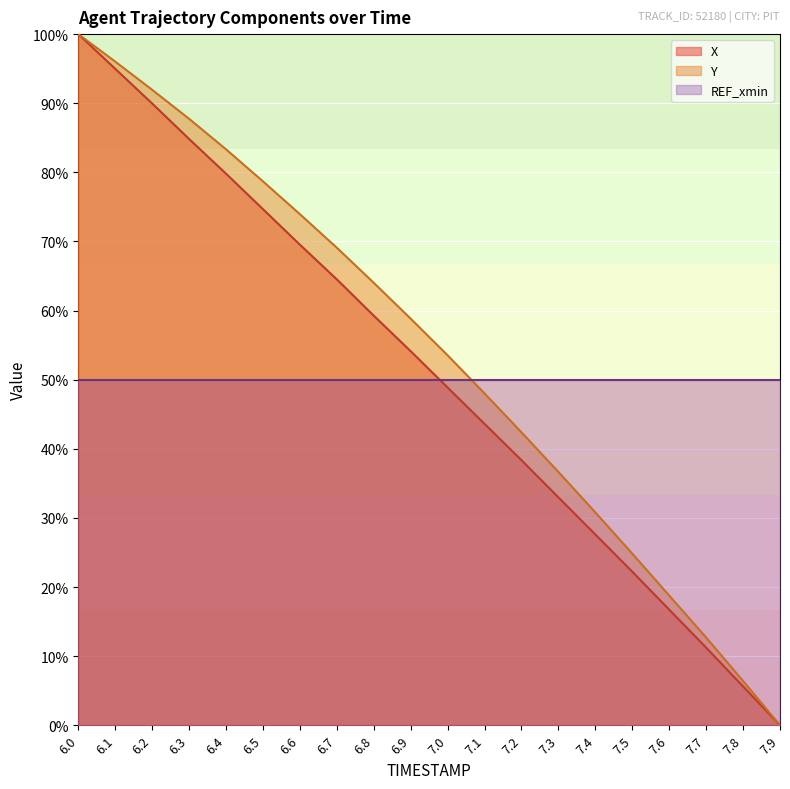

What position from the right is 6.7?

13